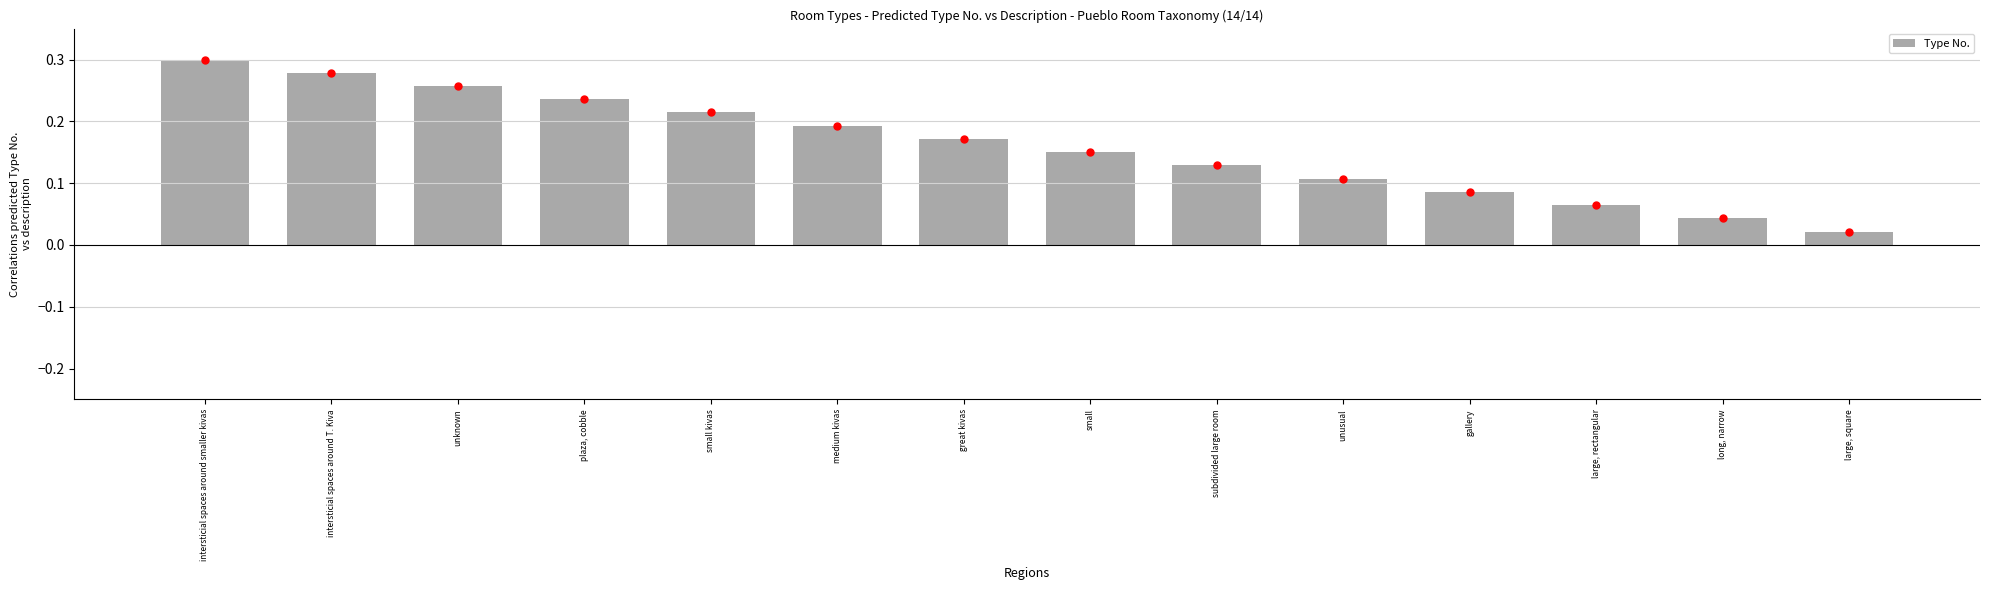

What position from the left is unknown?

3